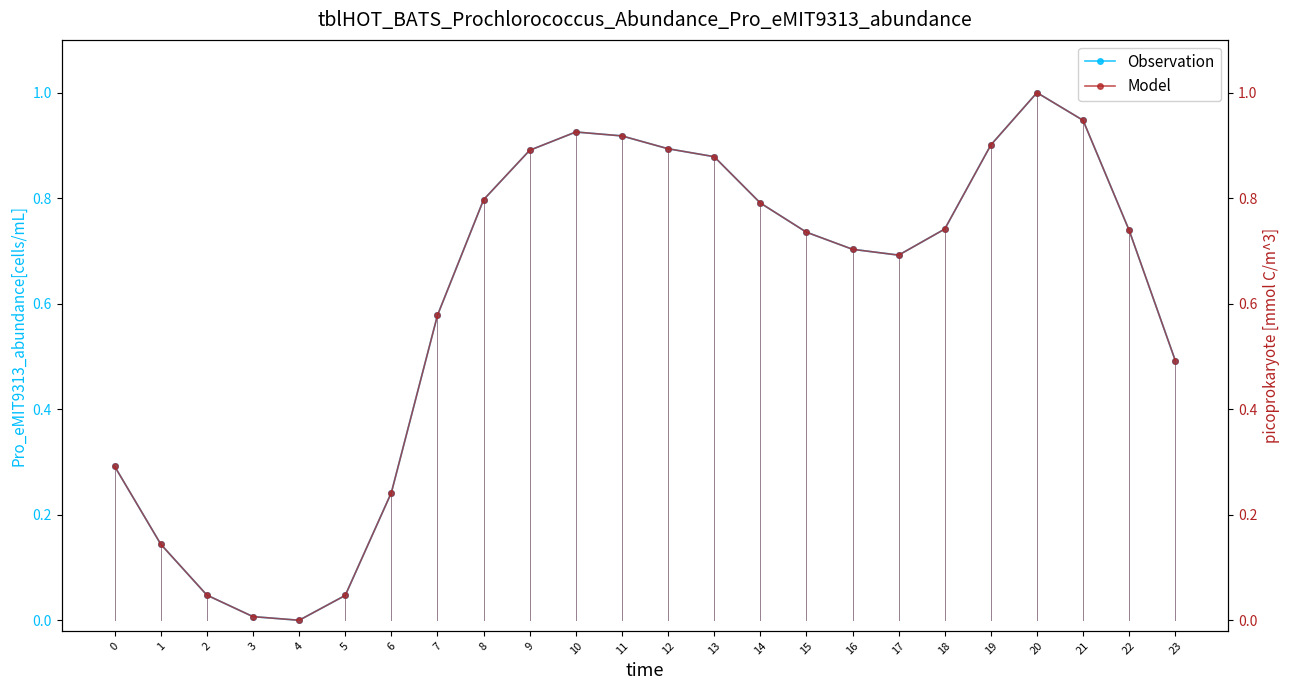

In Model, how many points are higher than both neighbors (excluding endpoints)?

2